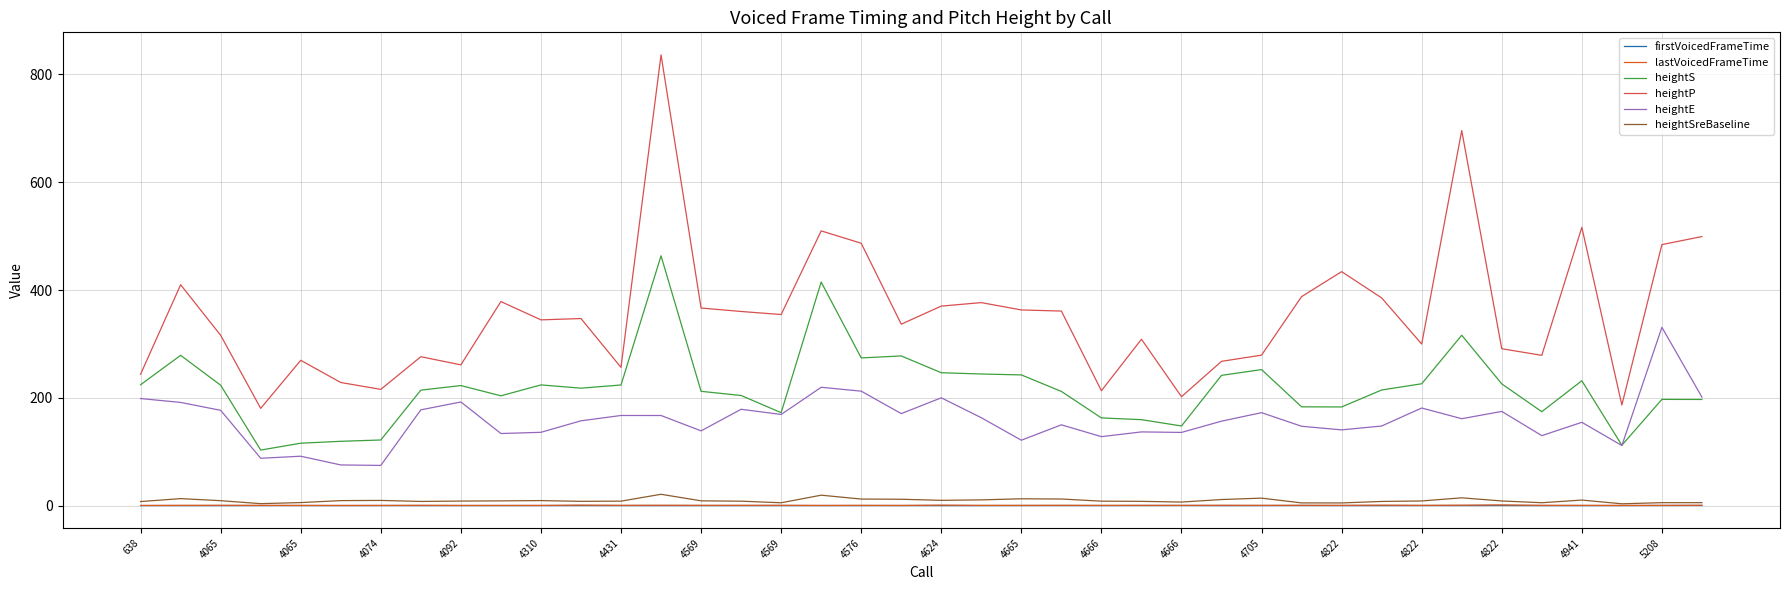

What is the maximum value for heightP?

836.4